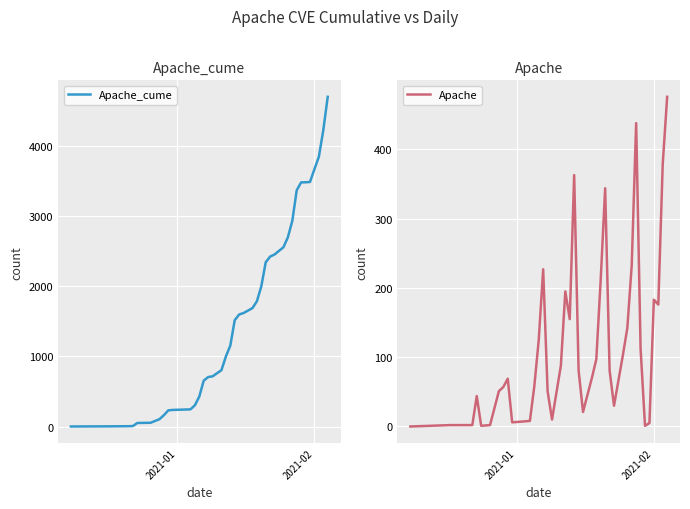

How many lines are shown in the chart?

2